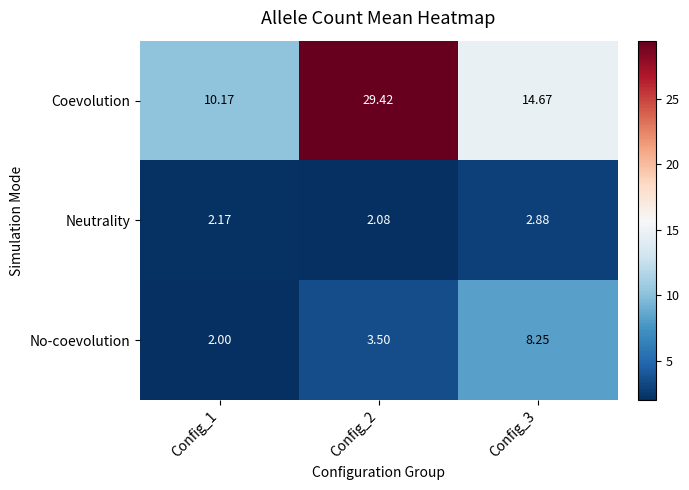

Which series changed the most between Config_1 and Config_3?

No-coevolution